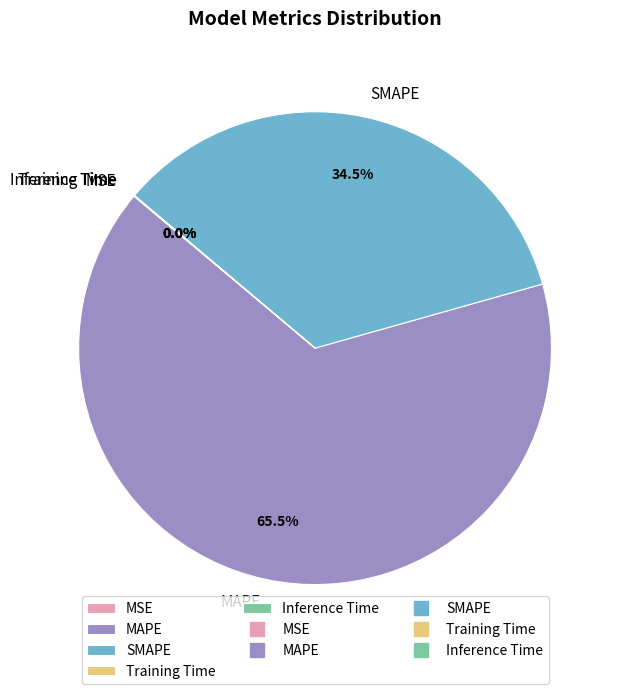

Is there a majority slice in this chart?

Yes